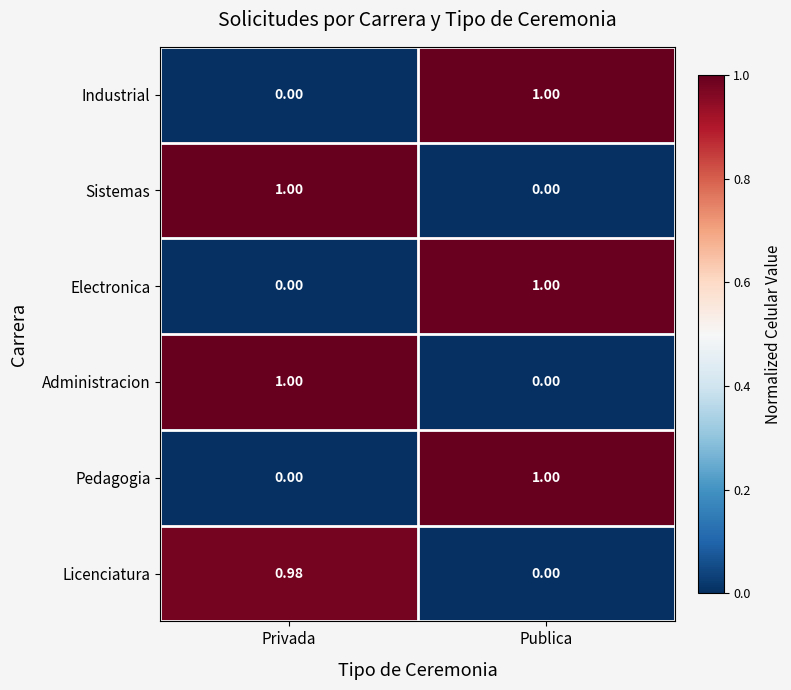

Is the value of Sistemas at Publica greater than the value of Industrial at Publica?

No